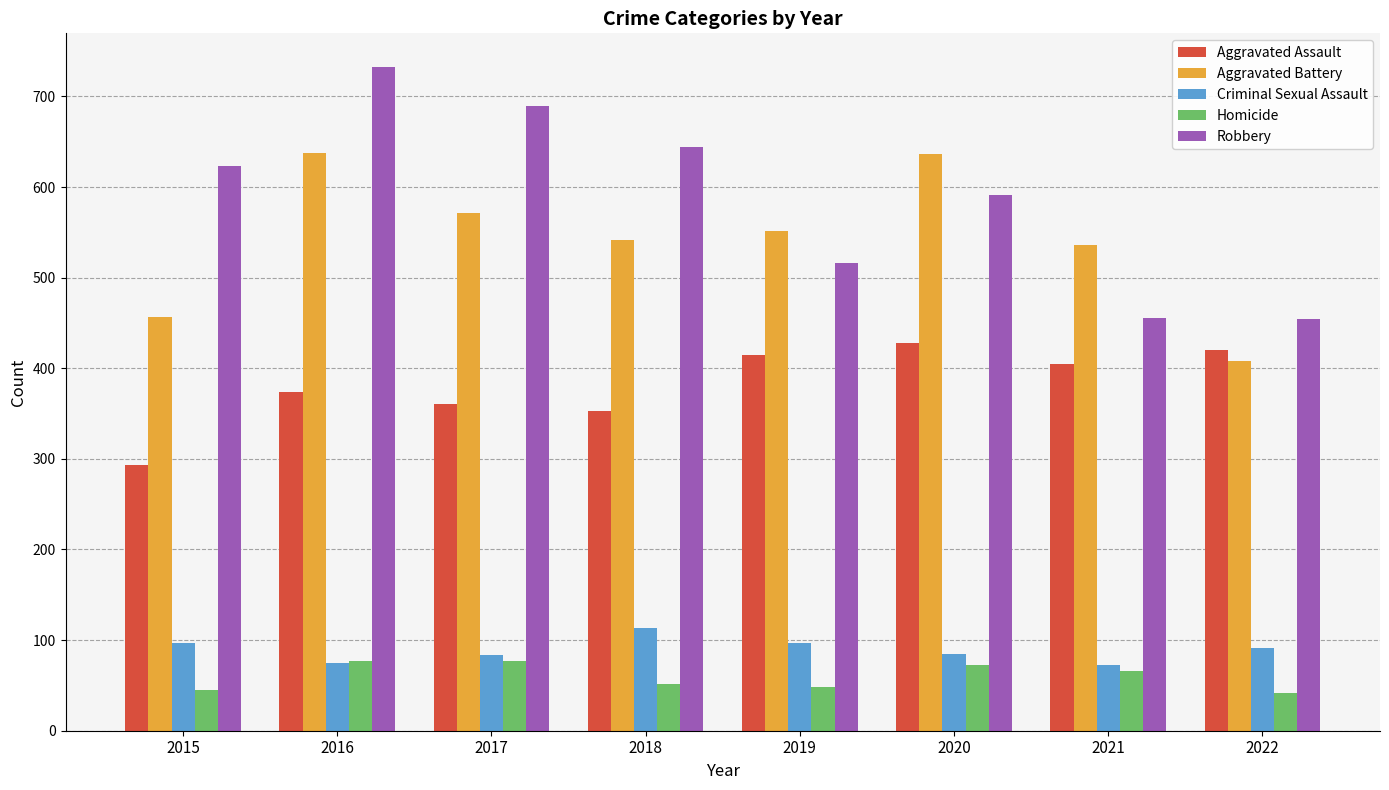

Is it true that Homicide equals 27 at 2021?

False